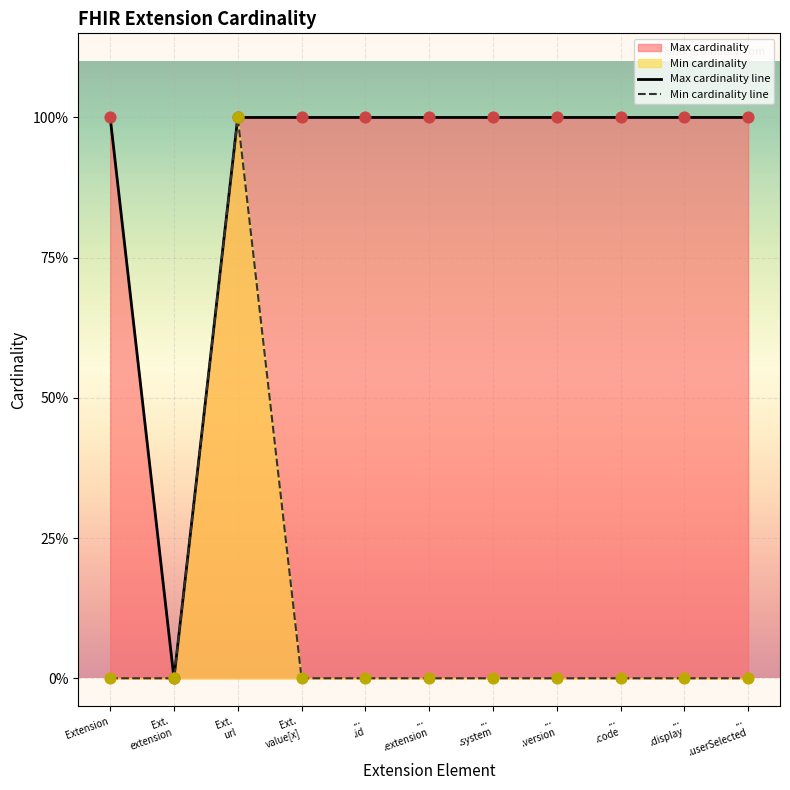

Which series has the widest spread of Y values?

Max cardinality line